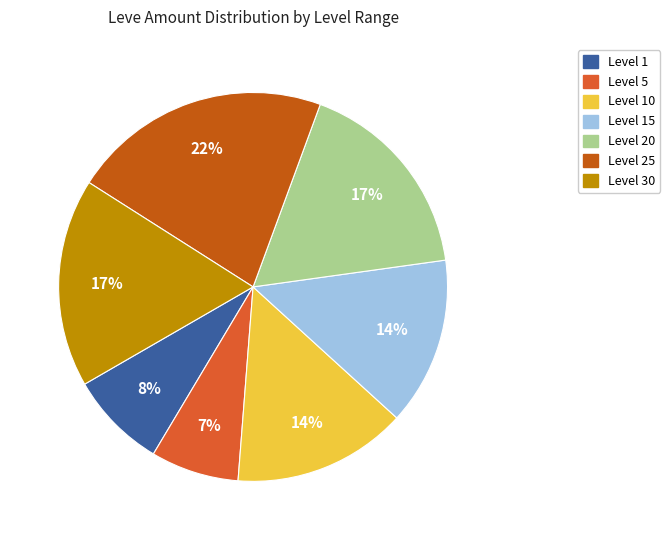

Count the number of slices in the pie.

7